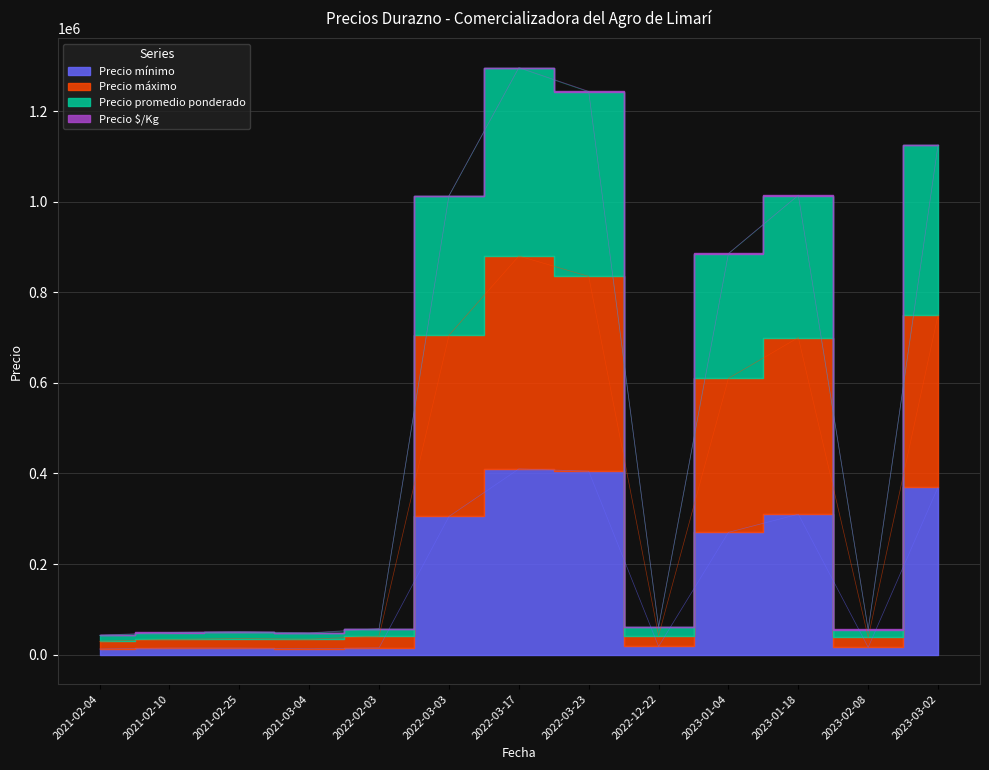

Which category has the lowest value across all series?

2021-02-04